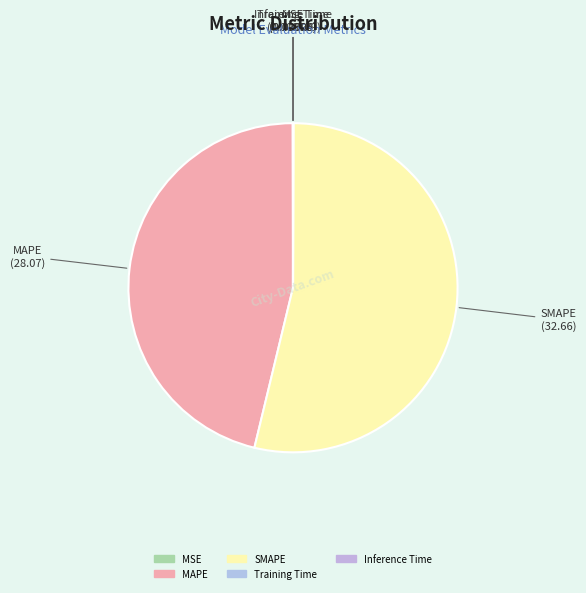

Does SMAPE account for over 50% of the chart?

Yes